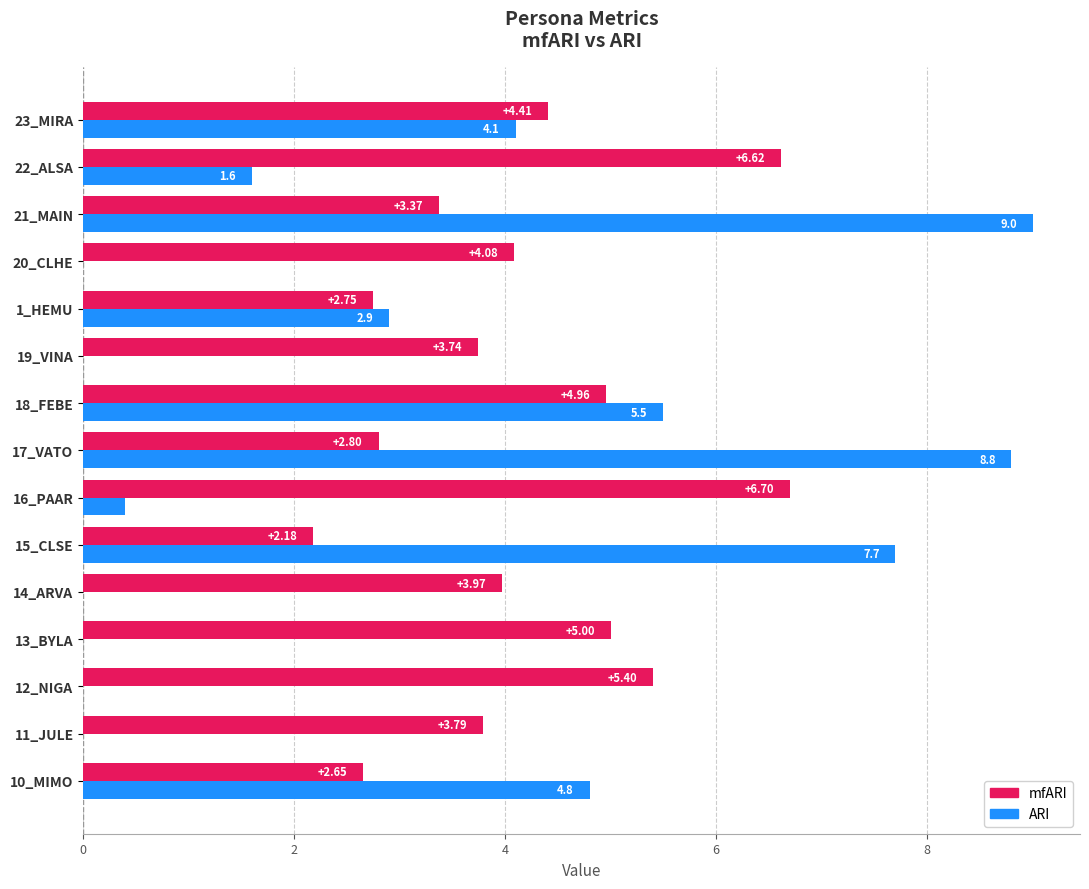

Which series changed the most between 14_ARVA and 23_MIRA?

ARI